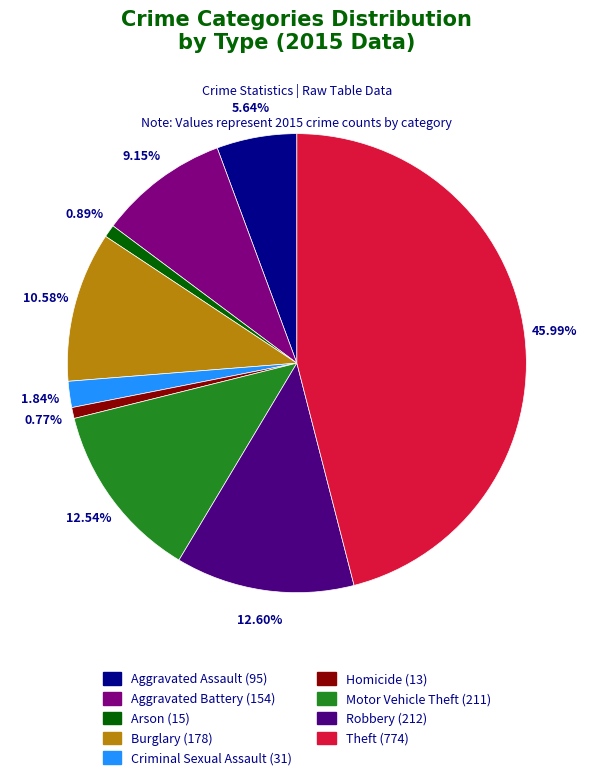

Count the number of slices in the pie.

9